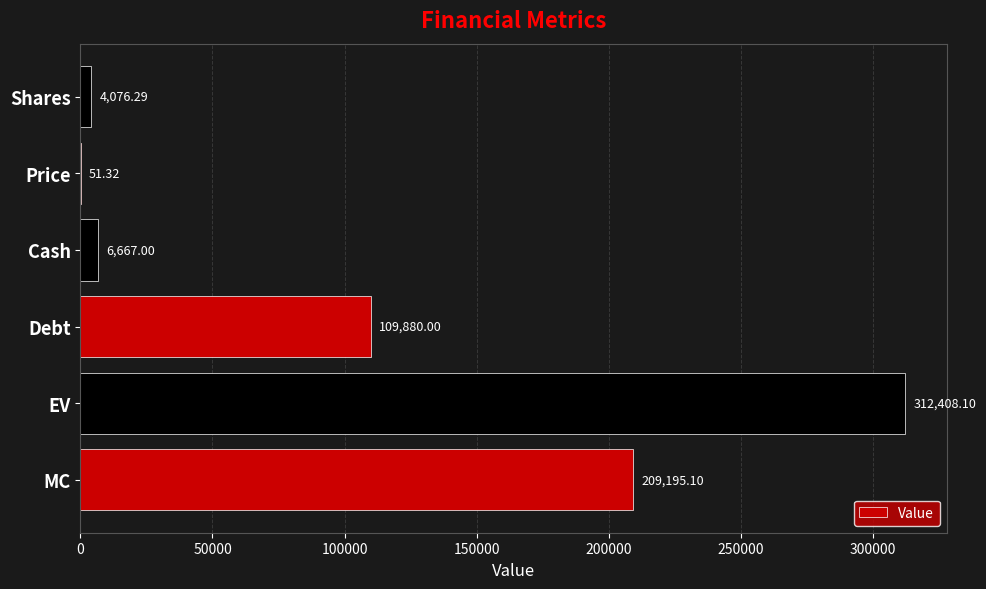

At which category does the chart reach its peak across all series?

EV